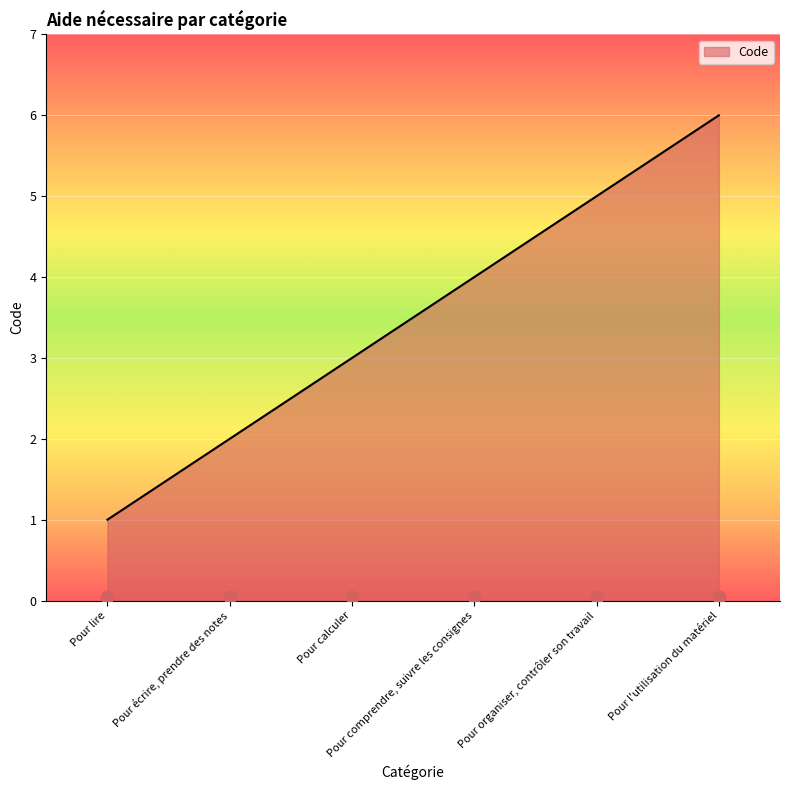

What is the change in value from Pour écrire, prendre des notes to Pour calculer?

+1